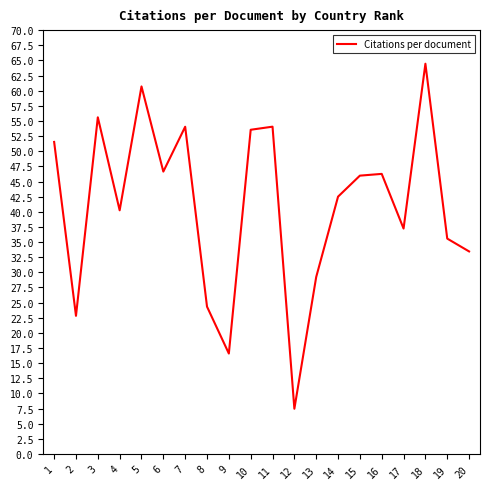

What is the difference between the maximum and minimum values?

57.0